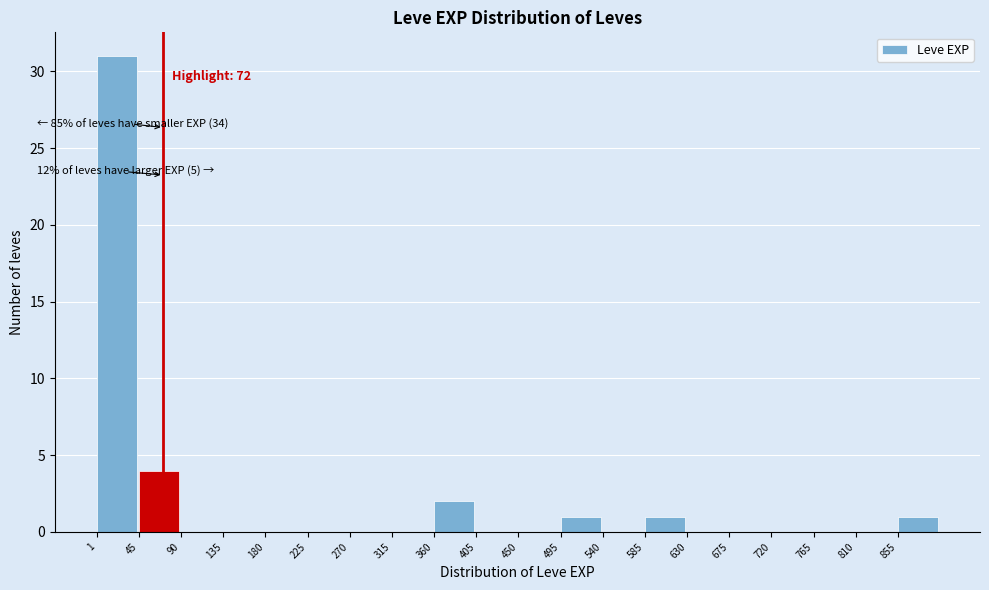

Which range on the x-axis has the tallest bar?

0 to 45